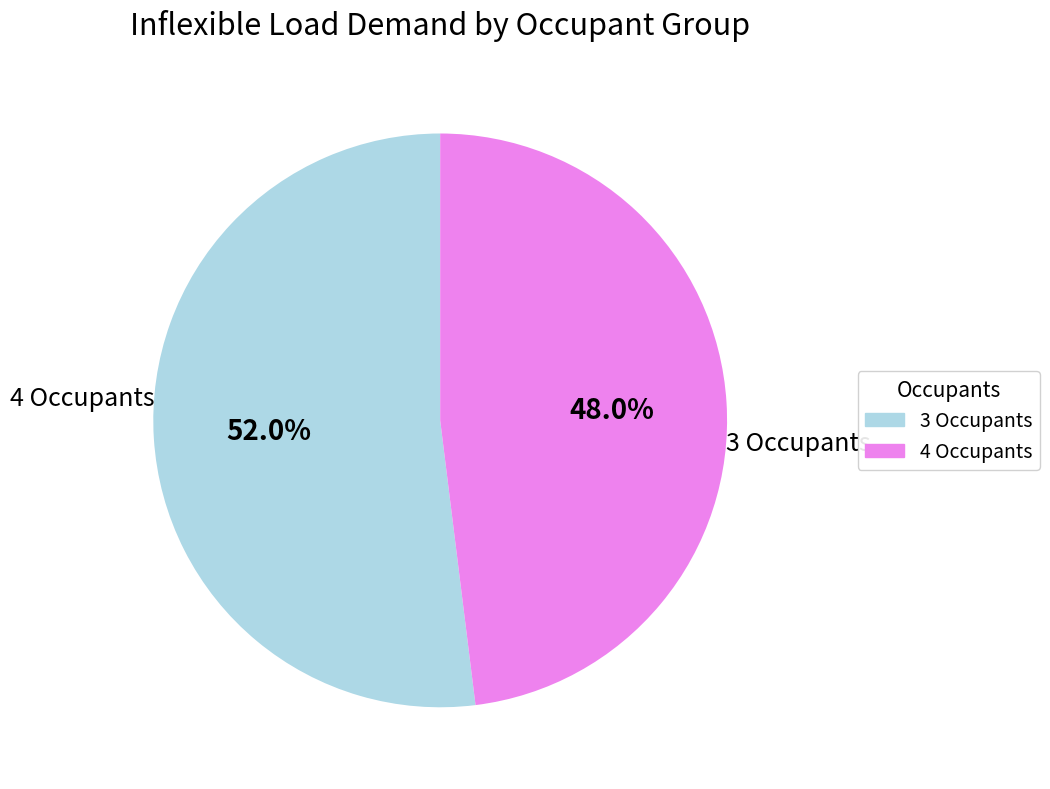

Is there any slice that represents more than half of the pie?

Yes